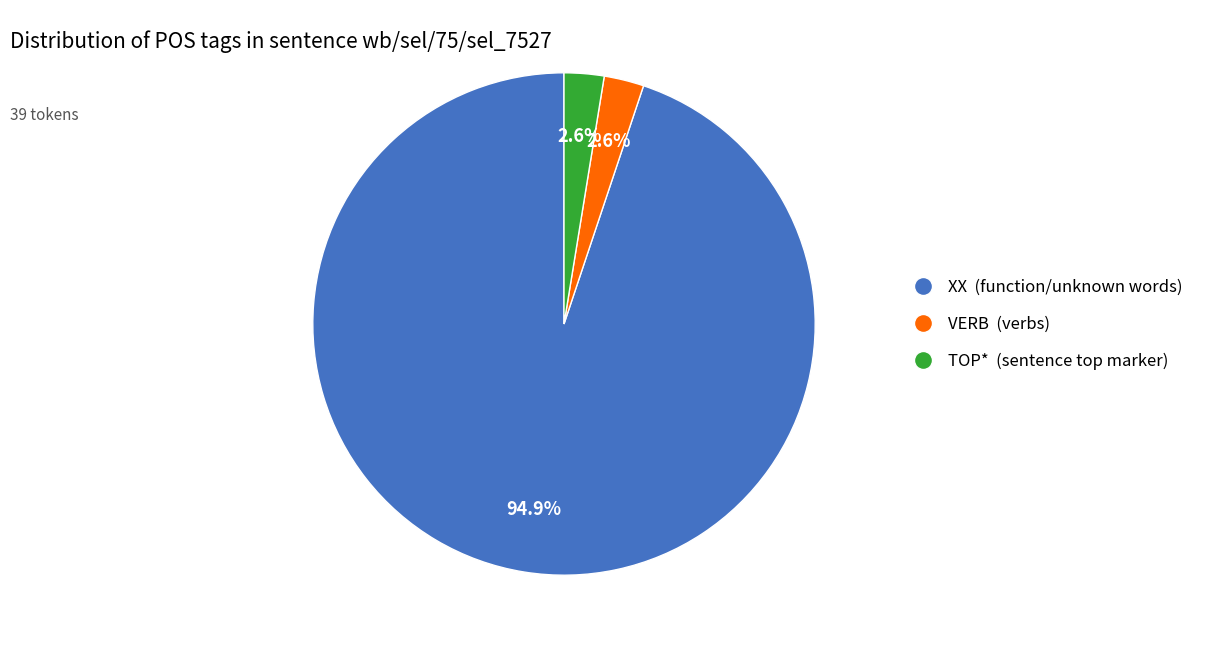

To the nearest percent, what is the average slice percentage?

33%